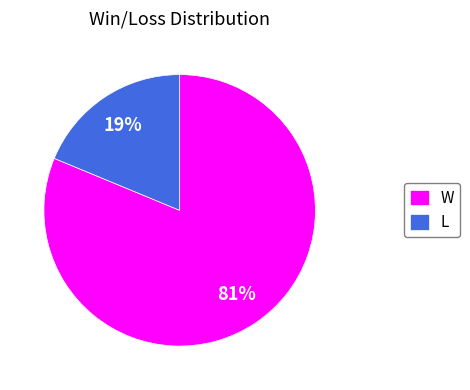

What percentage is the L slice, to the nearest percent?

19%